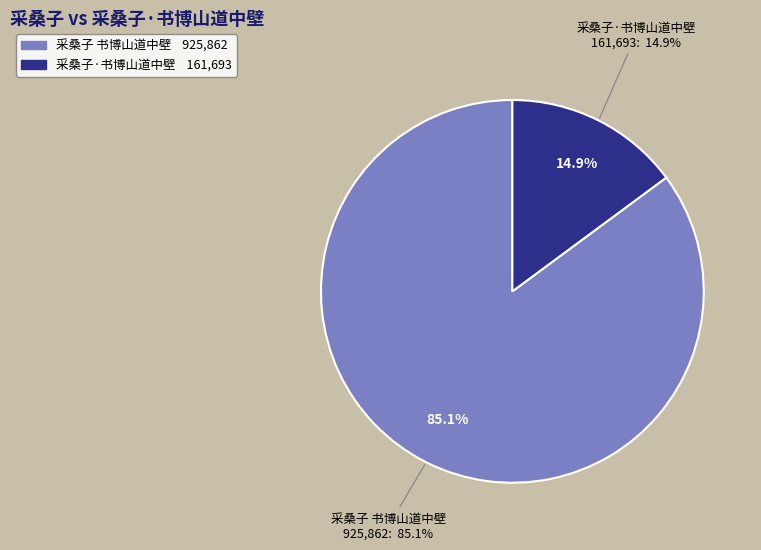

What percentage is NOT represented by 采桑子·书博山道中壁?

85.1%